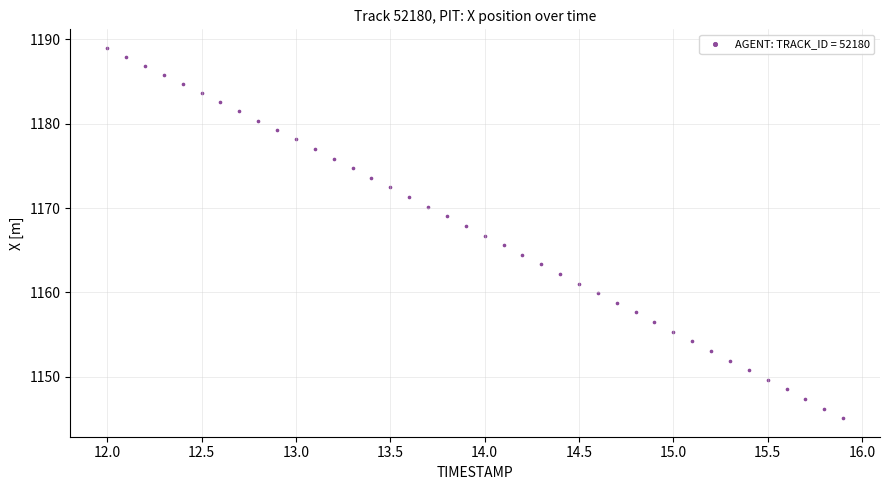

What is the range of X values (max minus min)?

3.9